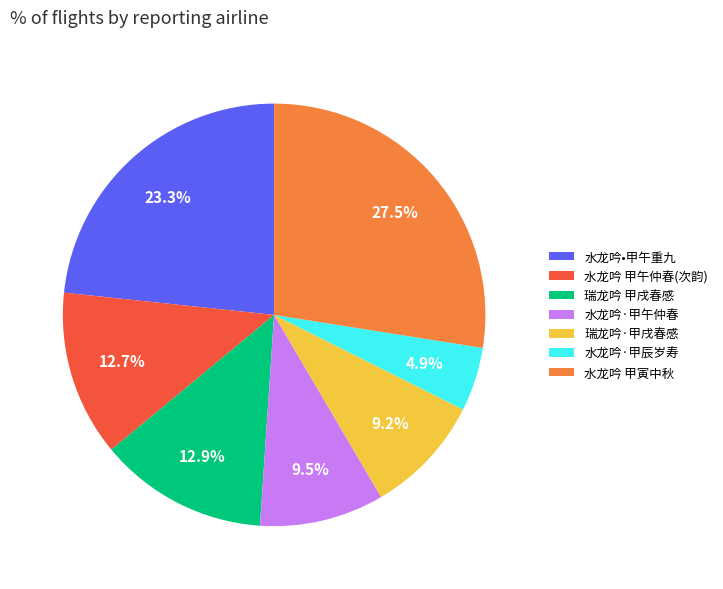

Does 瑞龙吟·甲戌春感 represent more than half of the total?

No